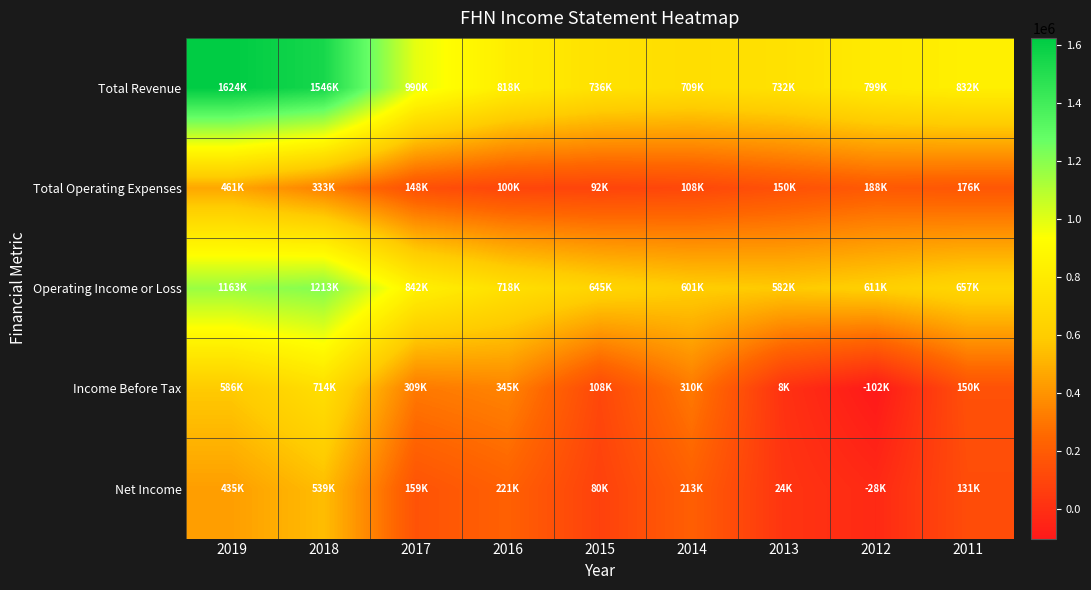

Which series has the widest spread of values?

Total Revenue